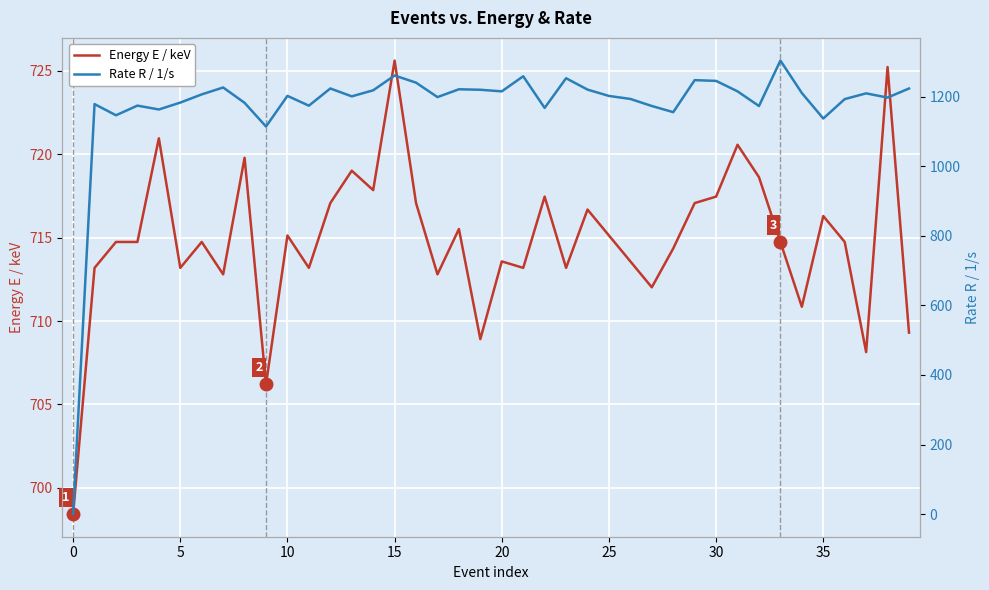

Count the number of data series in this chart.

2